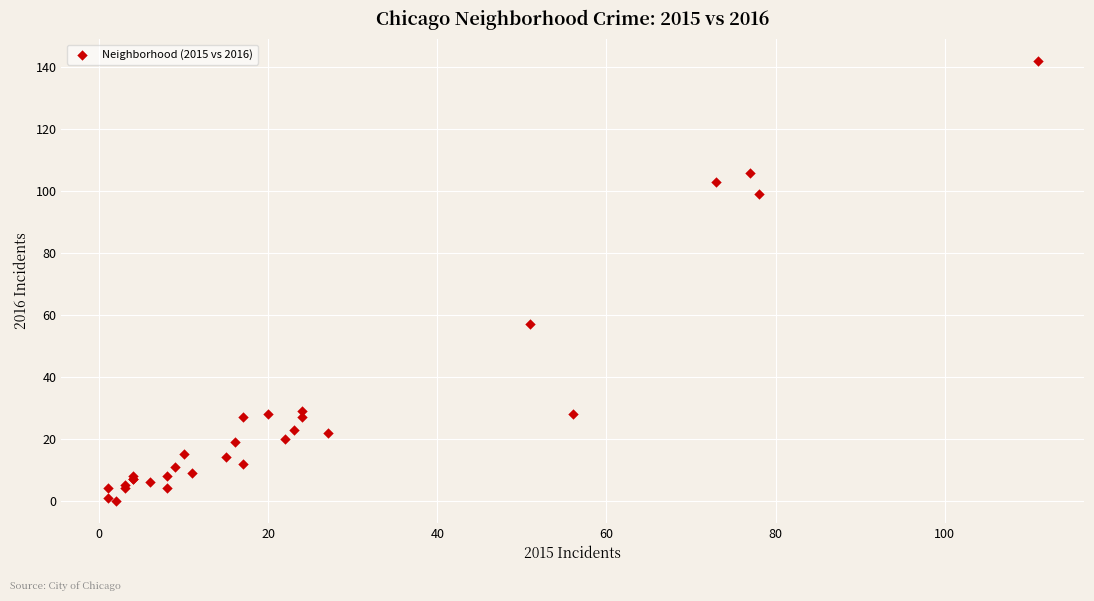

What Y value in the scatter plot is closest to 71?

57